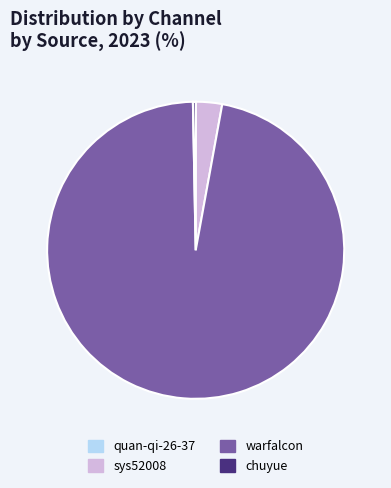

What is the majority slice?

warfalcon